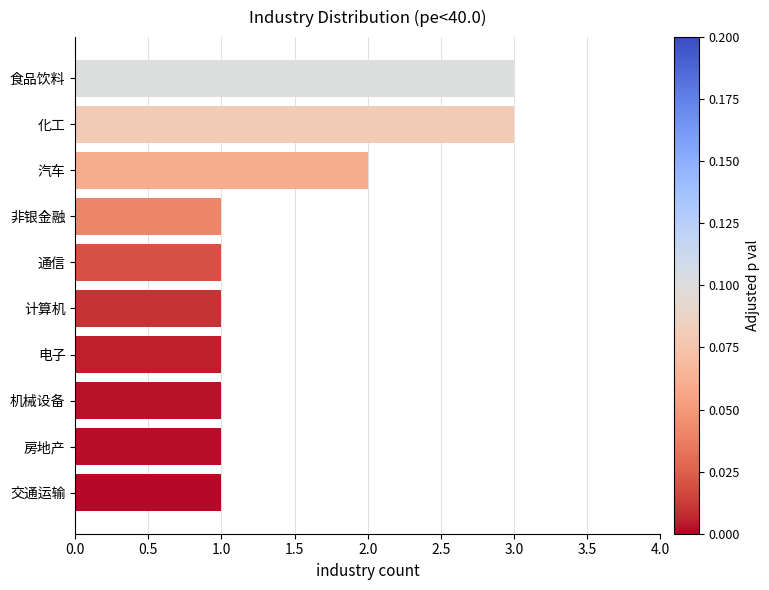

What is the sum of all values?

15